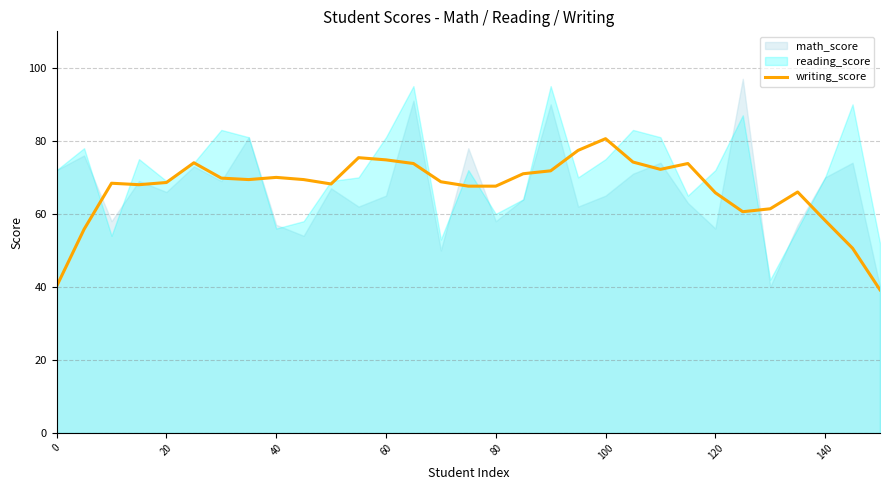

True or false: there are more than 1 points higher than both neighbors.

True